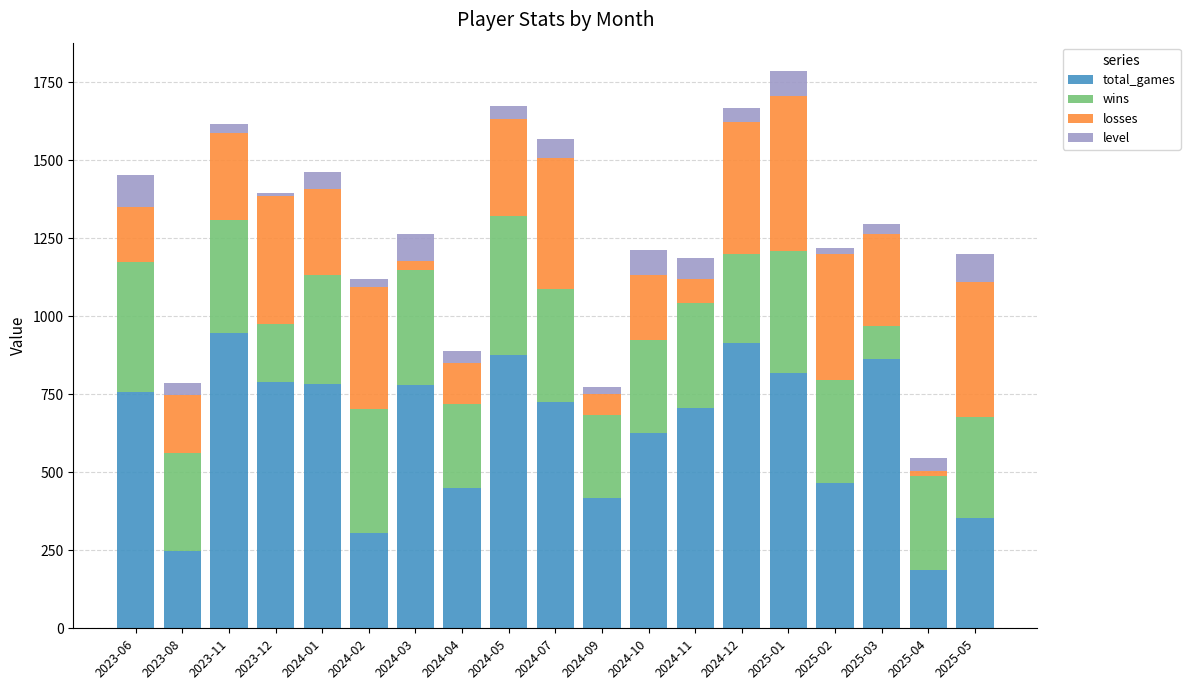

What is the difference between the second highest and minimum values in the total_games series?

727